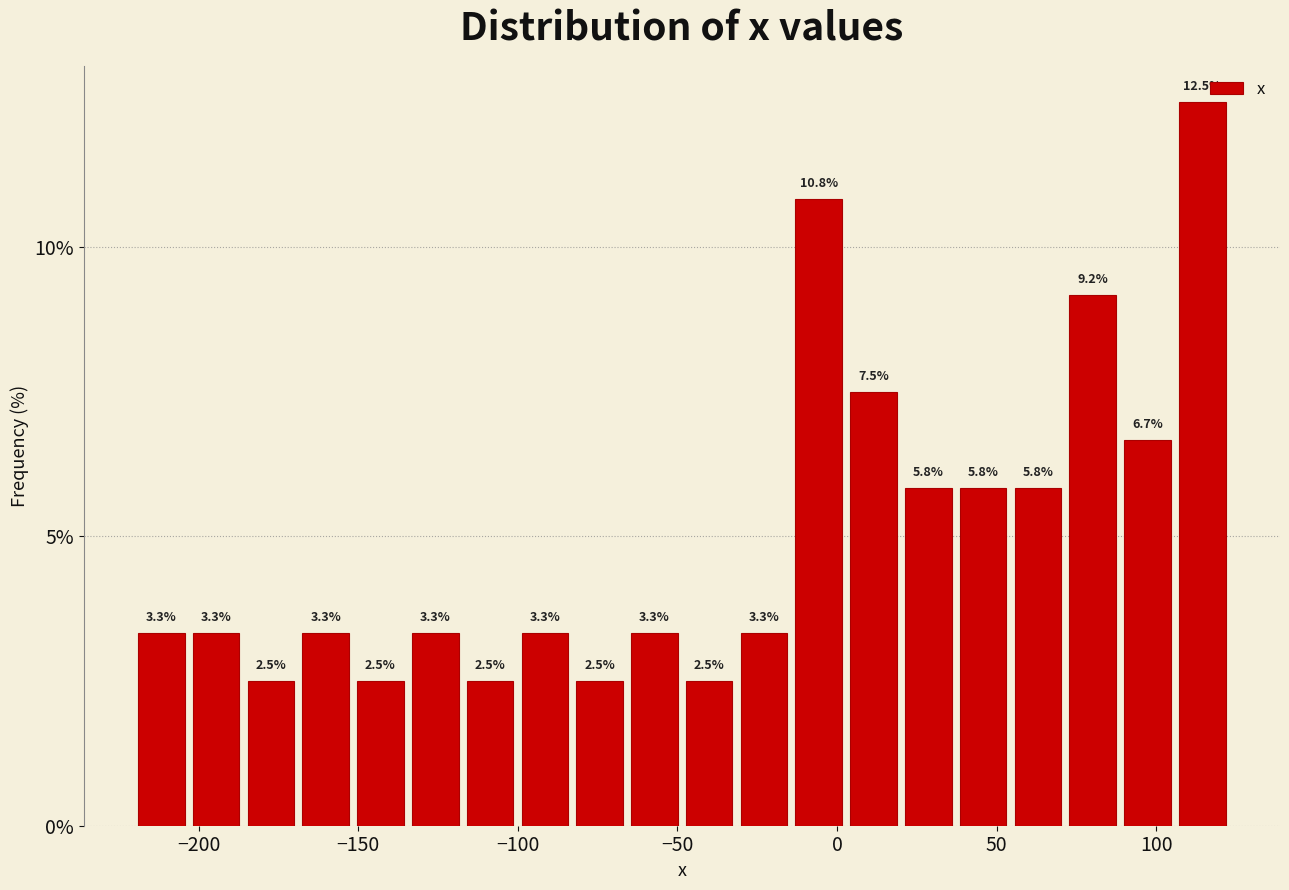

Around what value on the x-axis is the tallest bar? Give the approximate position of its centre, as read against the axis.

115